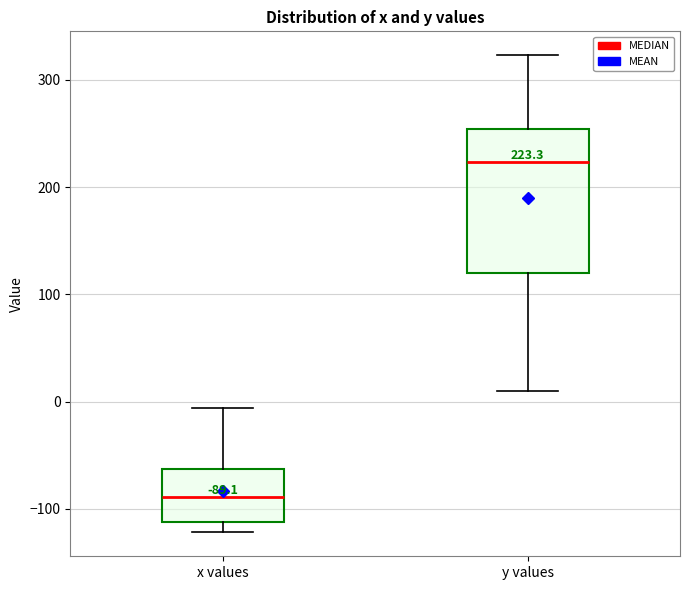

Which box is the tallest, from its lower edge to its upper edge?

y values